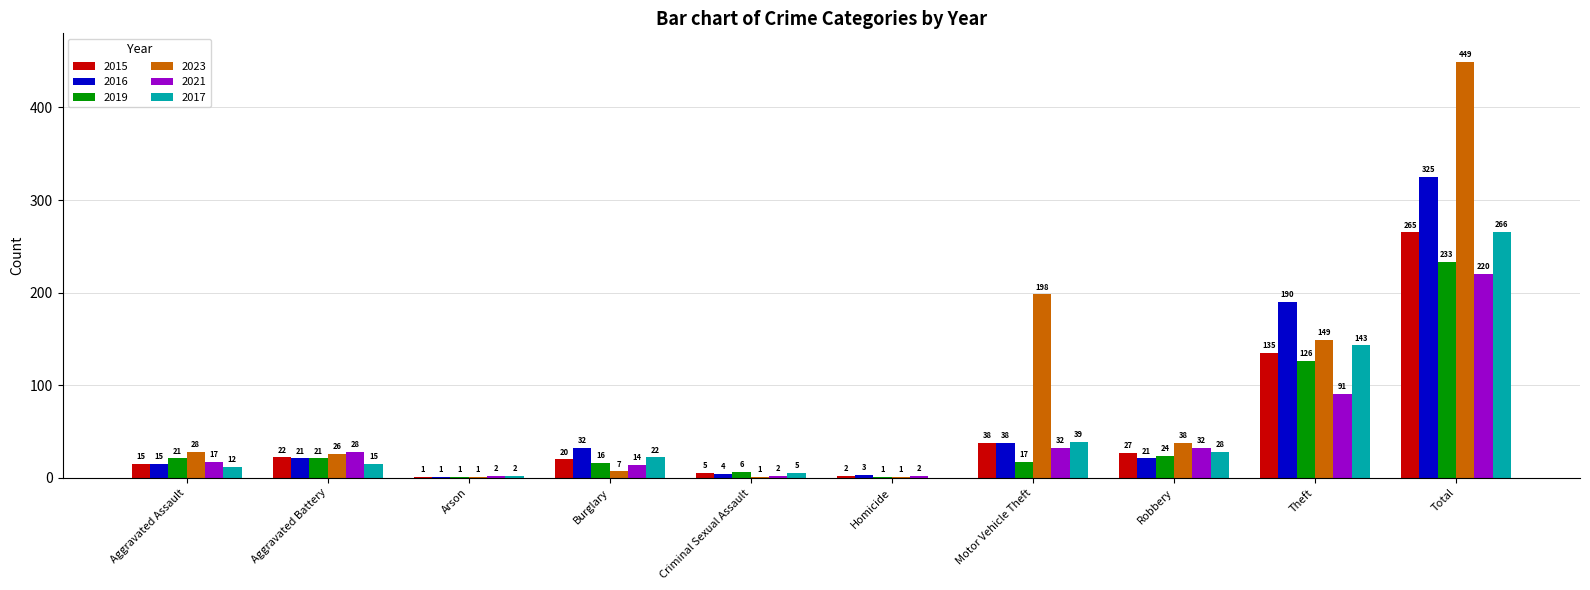

Is it true that 2015 equals 5 at Criminal Sexual Assault?

True